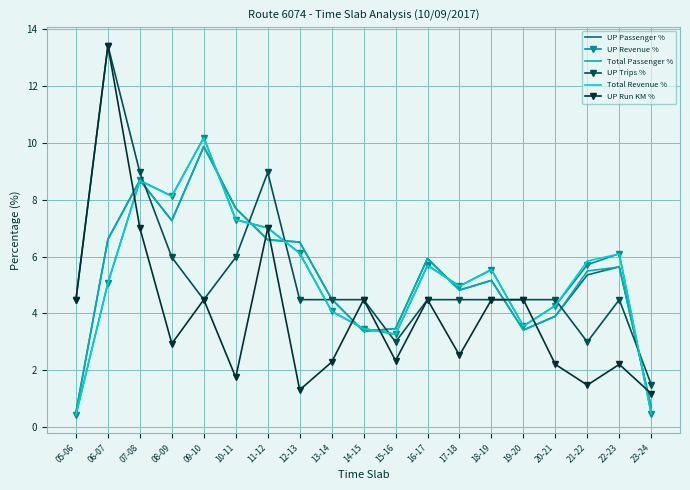

True or false: UP Passenger % has a value of 7.3 at 08-09.

True